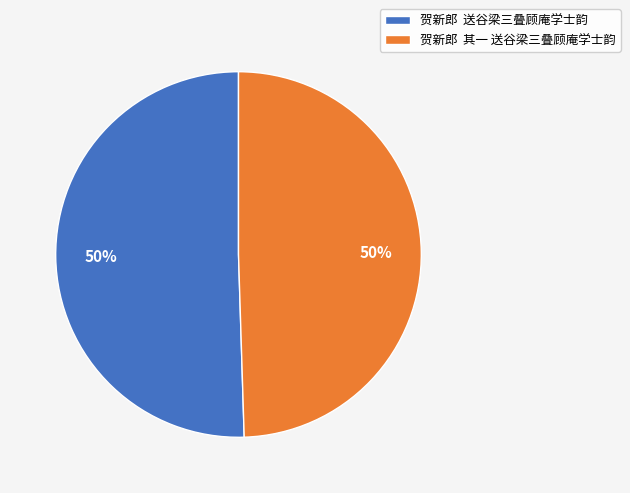

Is the sum of 贺新郎 送谷梁三叠顾庵学士韵 and 贺新郎 其一 送谷梁三叠顾庵学士韵 greater than half?

Yes